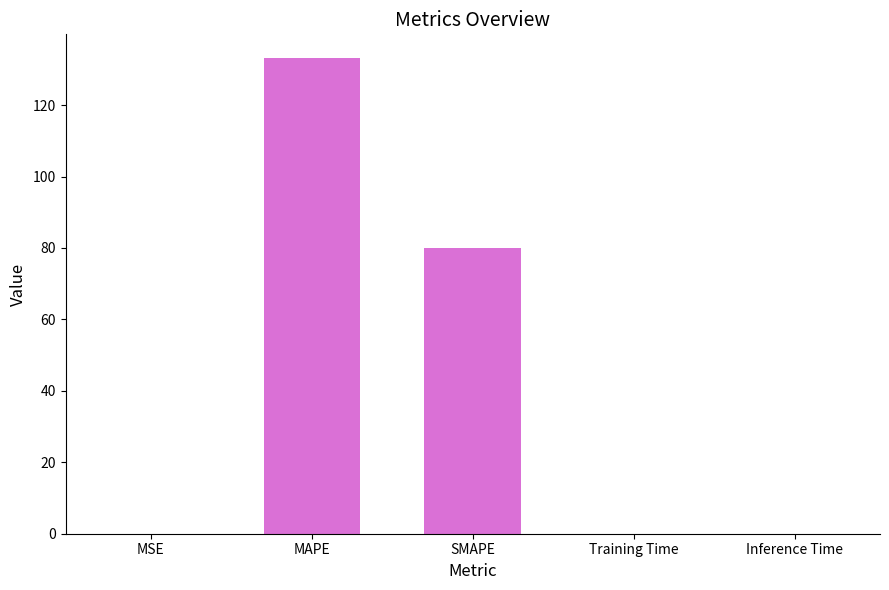

True or false: the data shows 59.2 at MAPE.

False